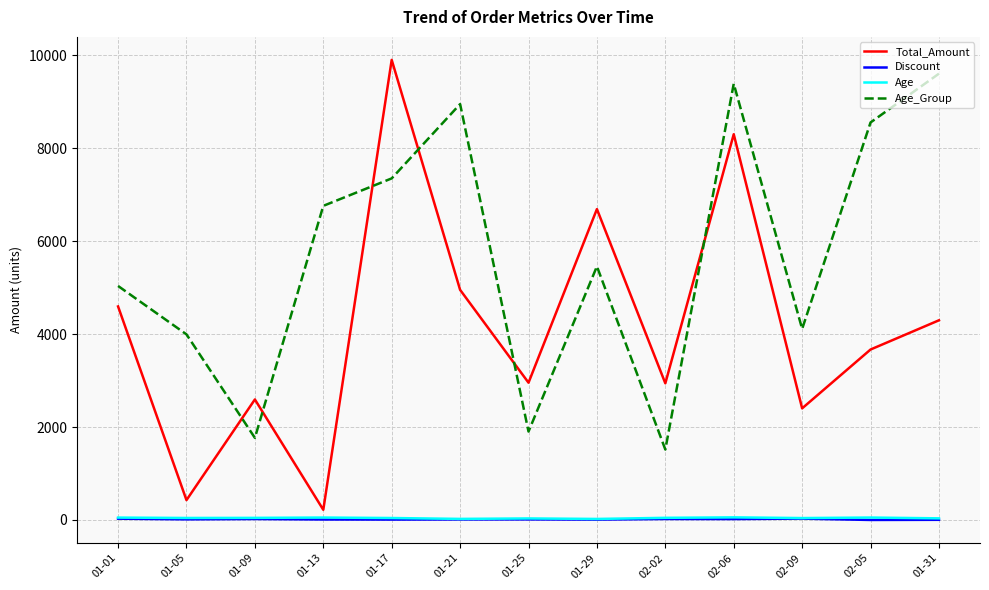

What is the greatest value displayed?

9904.4